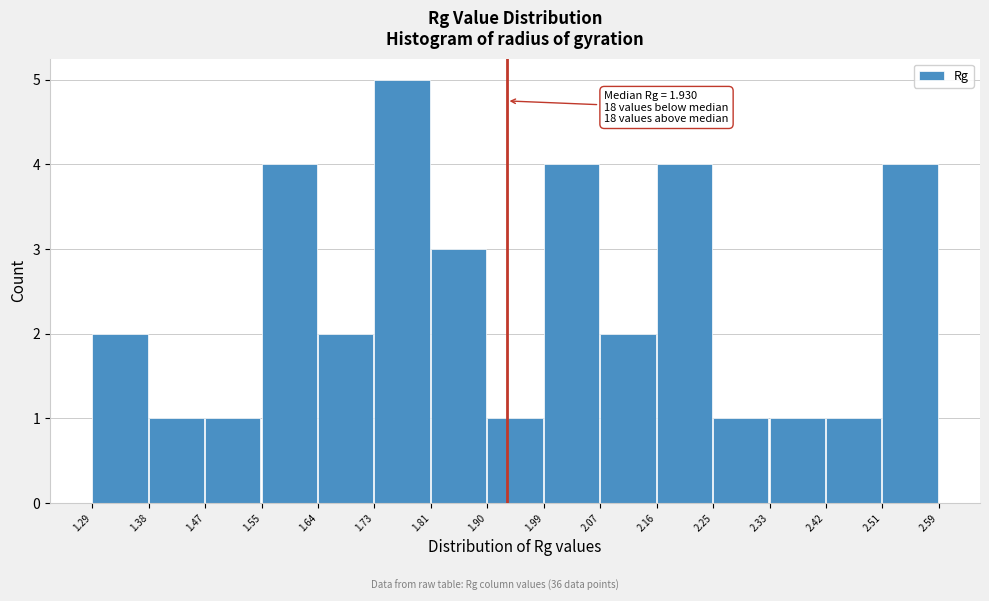

Which range on the x-axis has the tallest bar?

1.73 to 1.81